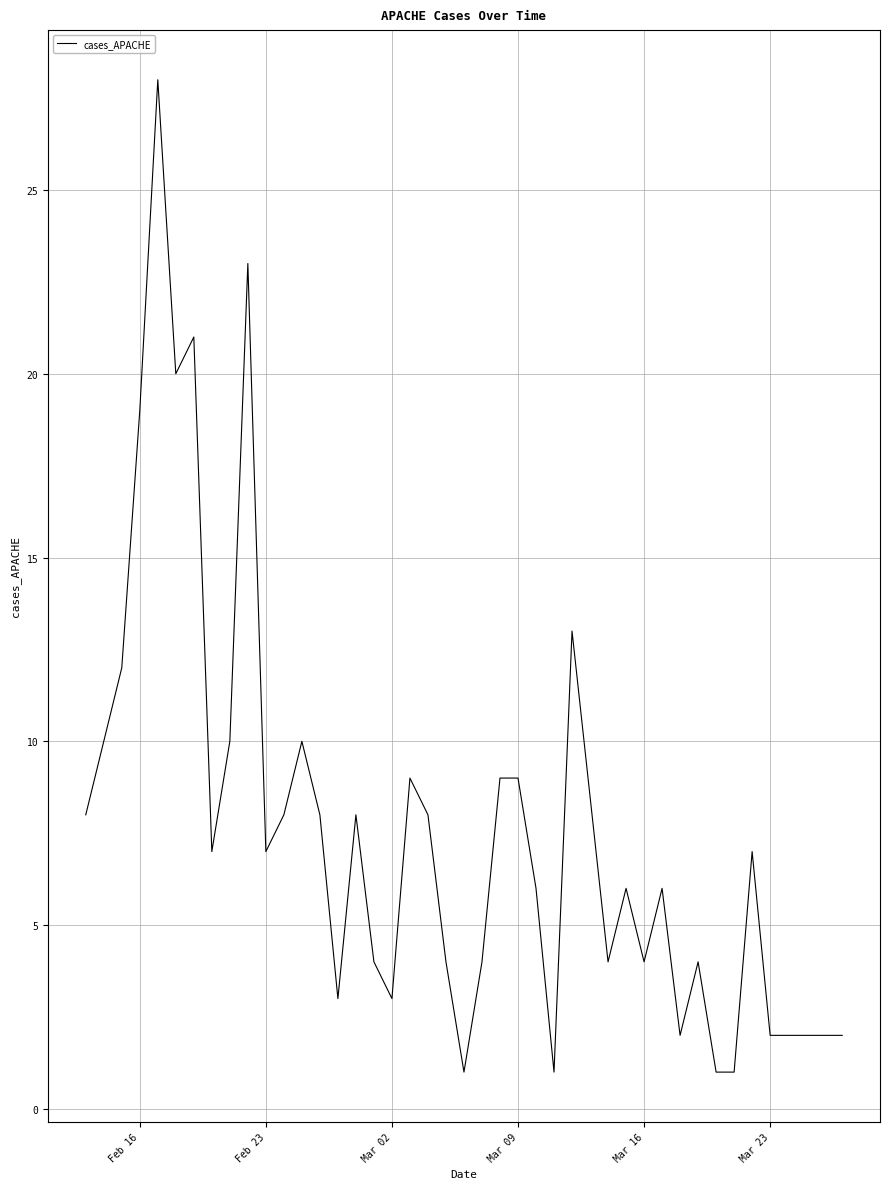

What is the greatest value displayed?

28